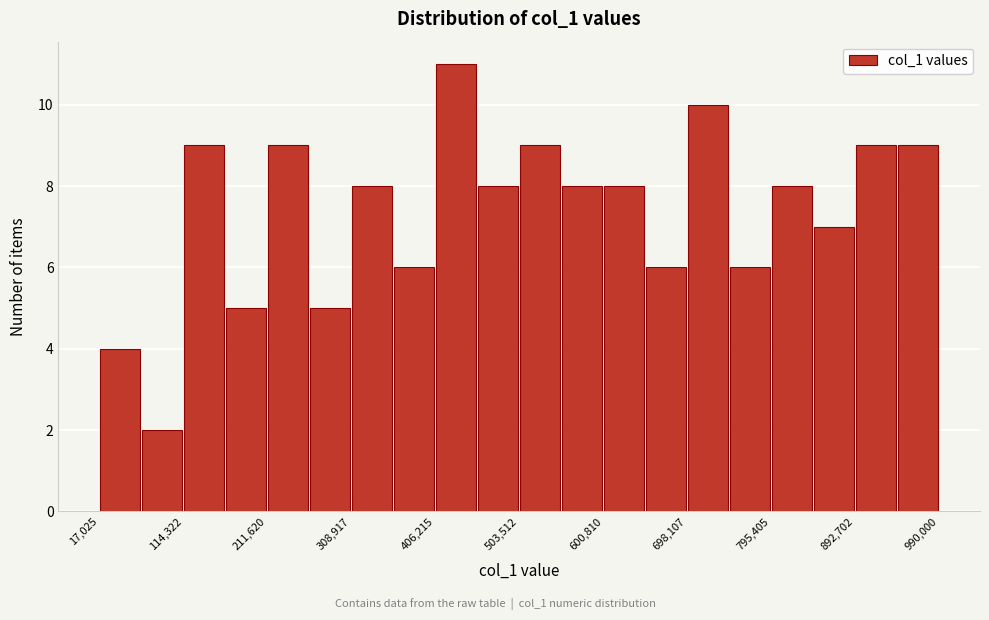

Reading left to right, transcribe this chart: for each bar, give the range it covers on the x-axis and its height. Neither the bar edges nor the heights are printed on the chart, so give them approximately, as read against the axes.

20000 to 70000: 4
70000 to 110000: 2
110000 to 160000: 9
160000 to 210000: 5
210000 to 260000: 9
260000 to 310000: 5
310000 to 360000: 8
360000 to 410000: 6
410000 to 450000: 11
450000 to 500000: 8
500000 to 550000: 9
550000 to 600000: 8
600000 to 650000: 8
650000 to 700000: 6
700000 to 750000: 10
750000 to 800000: 6
800000 to 840000: 8
840000 to 890000: 7
890000 to 940000: 9
940000 to 990000: 9